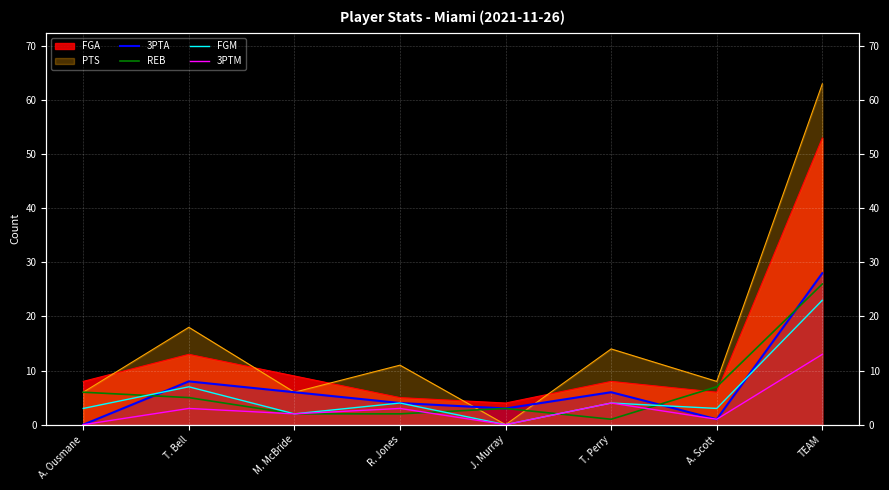

What is the value of the REB point at the 5th from the left?

3